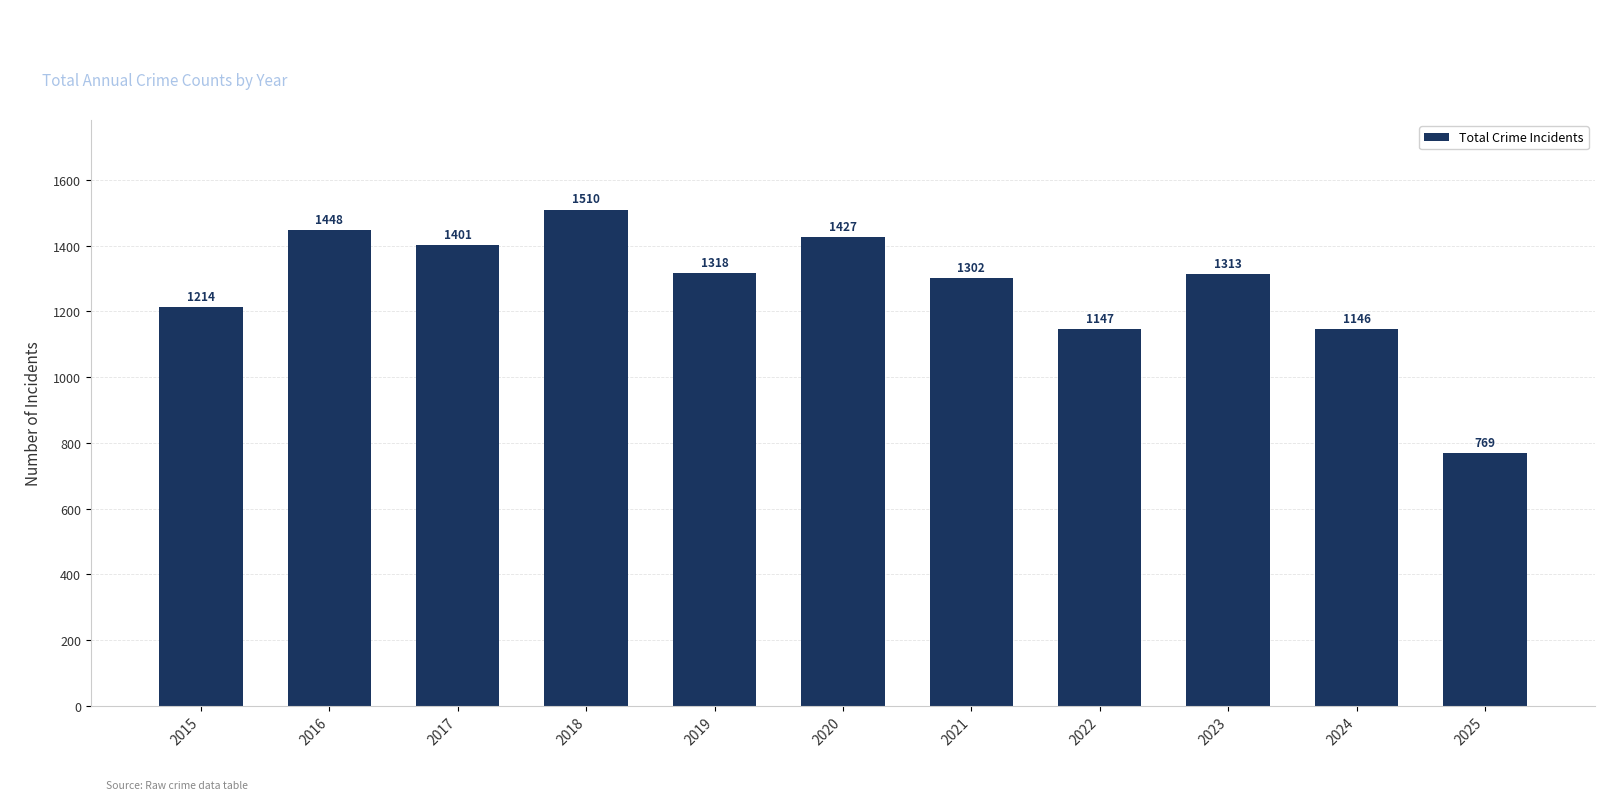

Where does the data first go above 1313?

2016